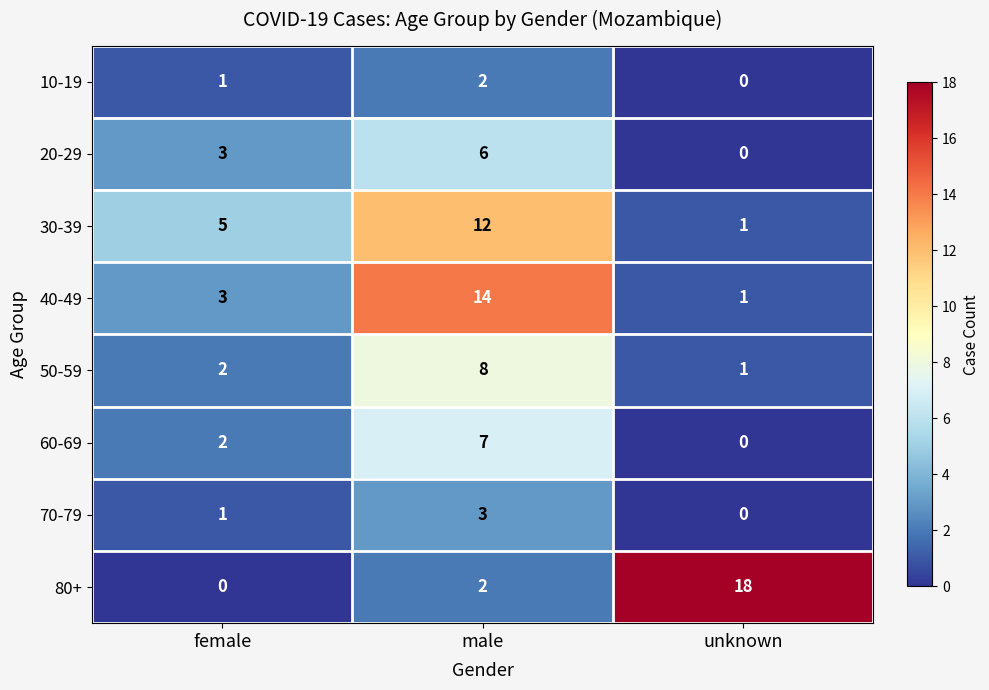

True or false: 80+ has a value of 6 at unknown.

False